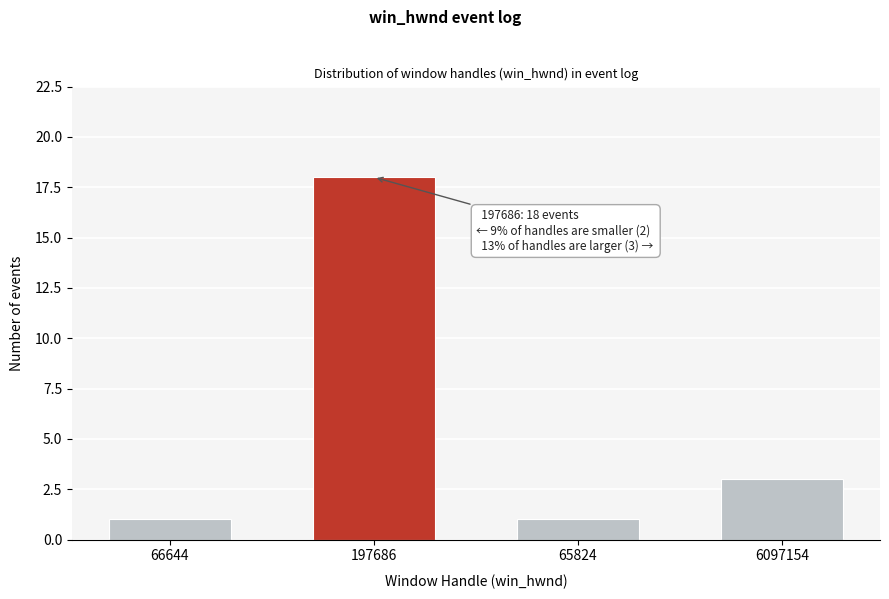

Reading left to right, transcribe all the data shown in this chart.

66644=1	197686=18	65824=1	6097154=3